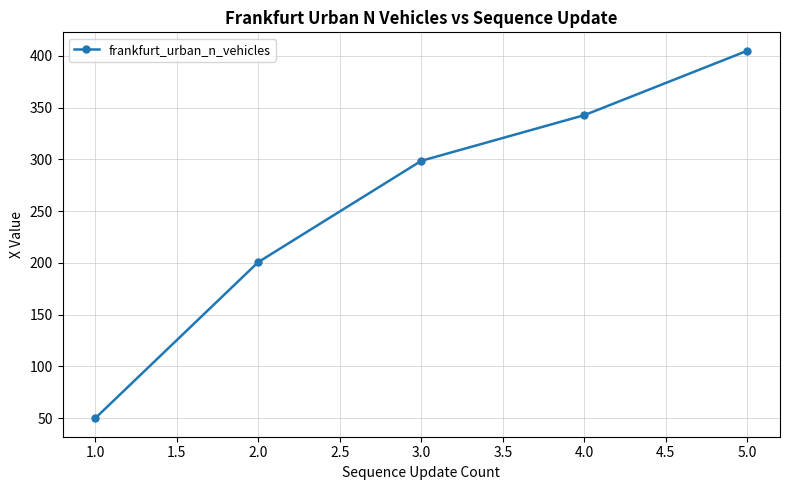

Between 4.0 and 2.0, which is larger?

4.0